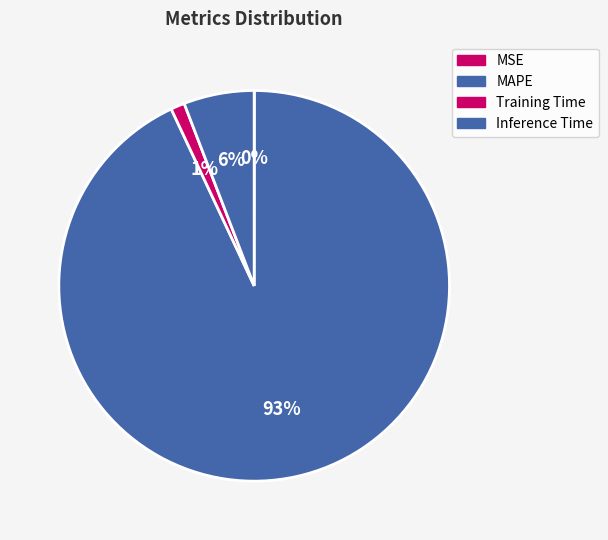

To the nearest percent, what percentage of the pie is Inference Time?

6%